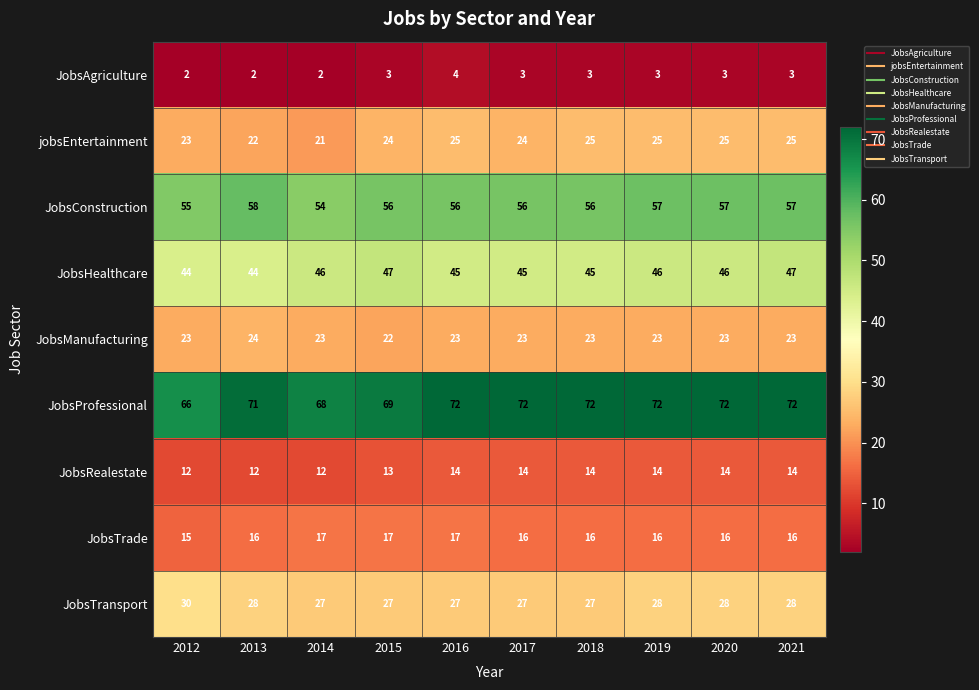

Rank the series at 2015 from highest to lowest value.

JobsProfessional, JobsConstruction, JobsHealthcare, JobsTransport, jobsEntertainment, JobsManufacturing, JobsTrade, JobsRealestate, JobsAgriculture